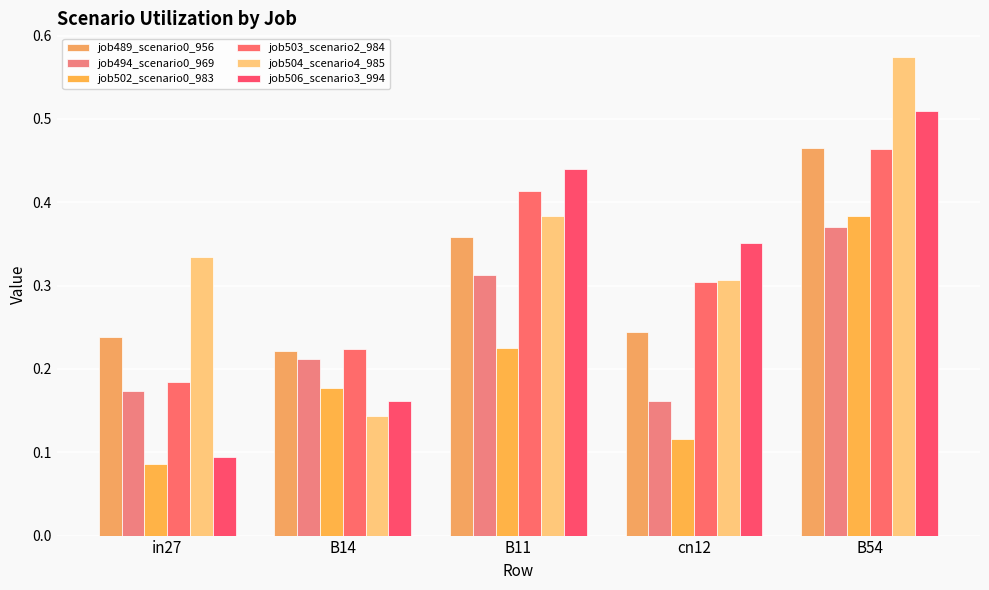

Between B14 and B54, which series saw the biggest shift?

job504_scenario4_985